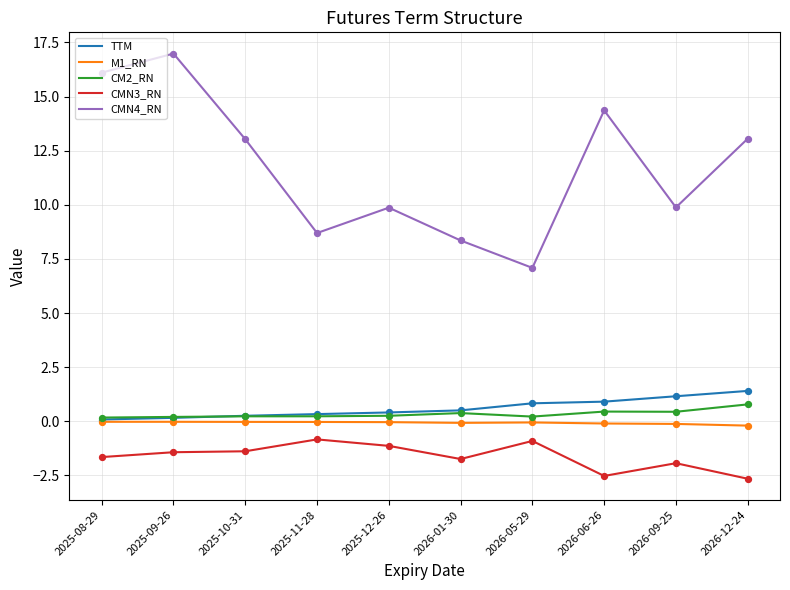

Which series has the largest total across all categories?

CMN4_RN